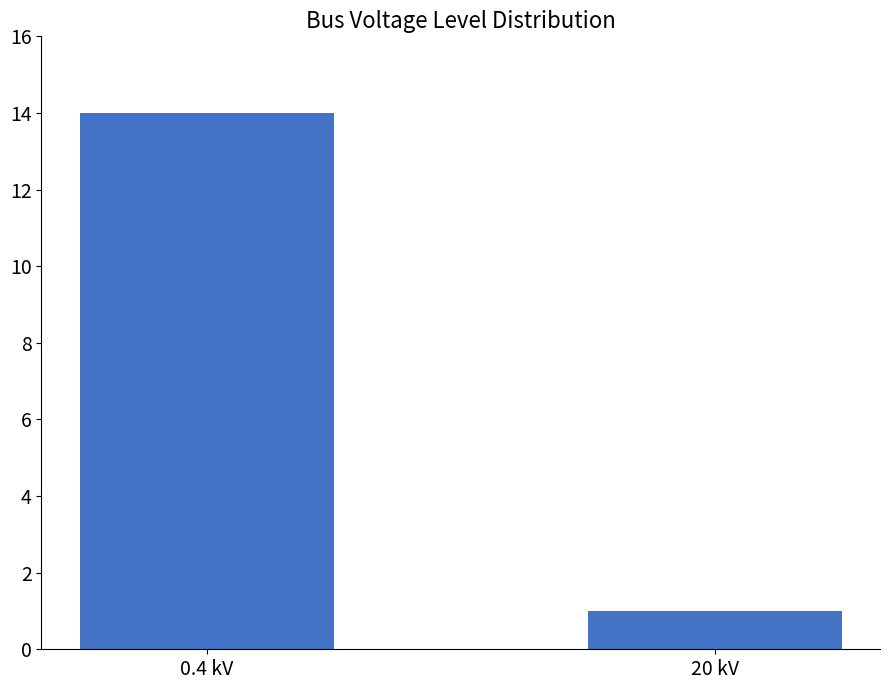

Rank the categories by value from highest to lowest.

0.4 kV, 20 kV